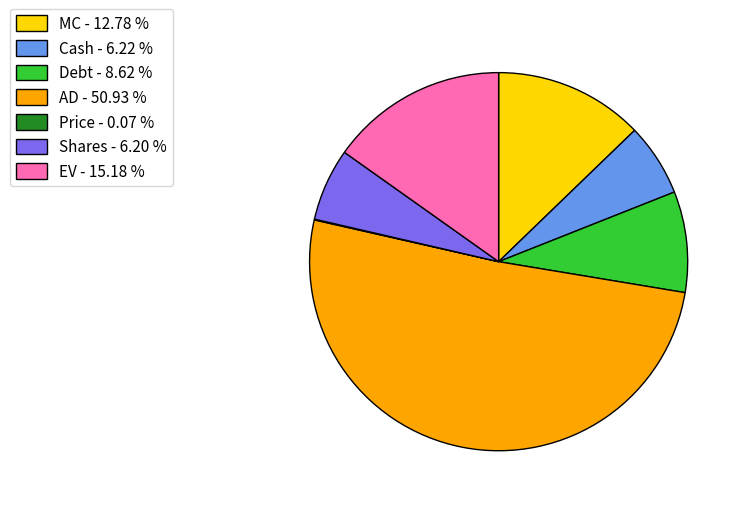

Between AD - 50.93 % and Shares - 6.20 %, which is larger?

AD - 50.93 %